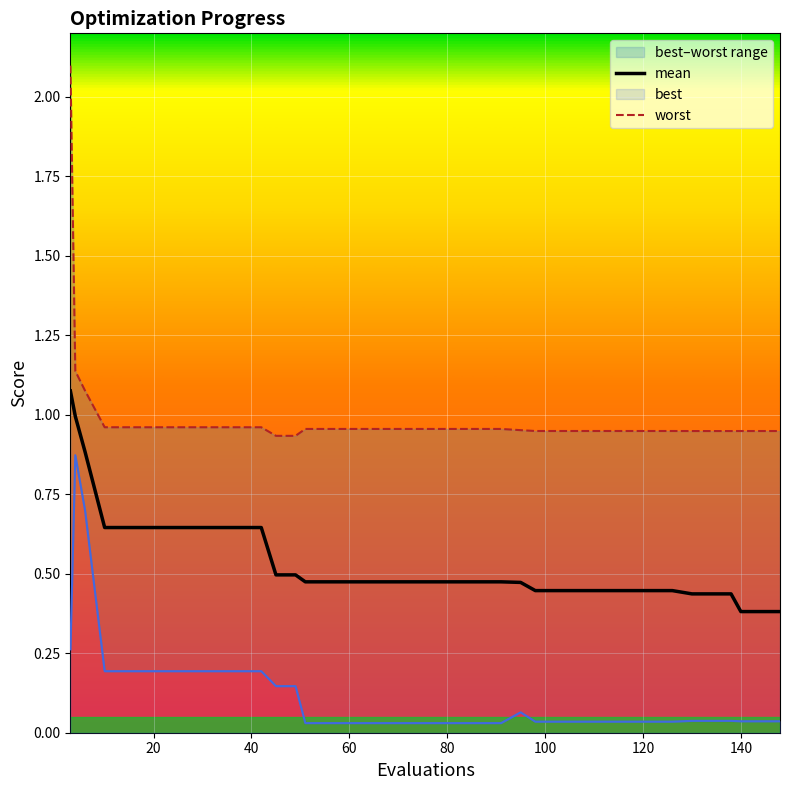

How many categories are shown in the chart?

40